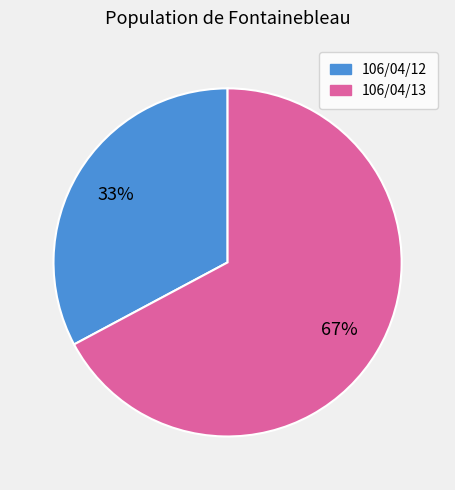

The 106/04/13 slice represents 67% of the pie. True or false?

True